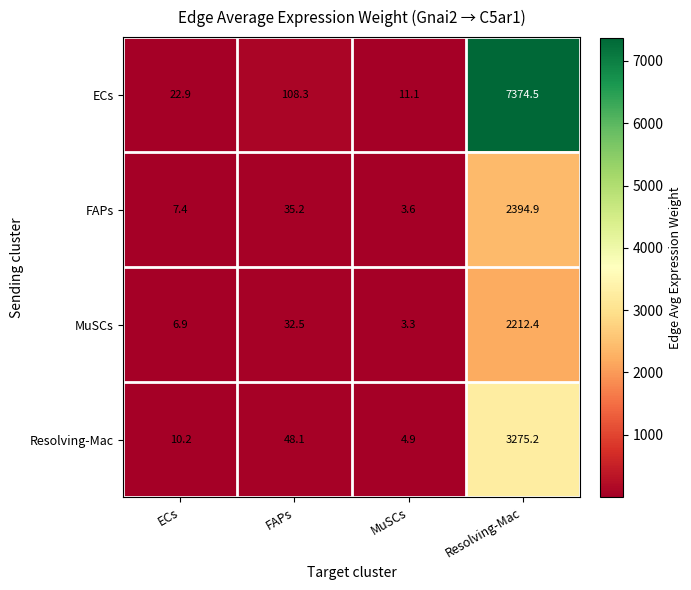

Reading left to right, what are all the values shown in this chart?

ECs: ECs=22.9	FAPs=108.3	MuSCs=11.1	Resolving-Mac=7374.5
FAPs: ECs=7.4	FAPs=35.2	MuSCs=3.6	Resolving-Mac=2394.9
MuSCs: ECs=6.9	FAPs=32.5	MuSCs=3.3	Resolving-Mac=2212.4
Resolving-Mac: ECs=10.2	FAPs=48.1	MuSCs=4.9	Resolving-Mac=3275.2